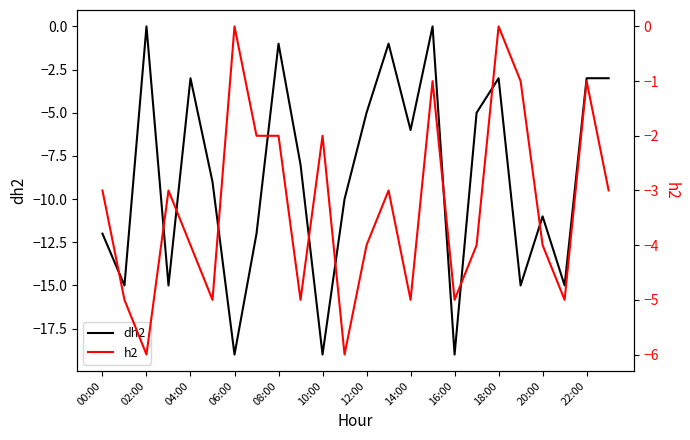

Rank the series at 20:00 from highest to lowest value.

h2, dh2